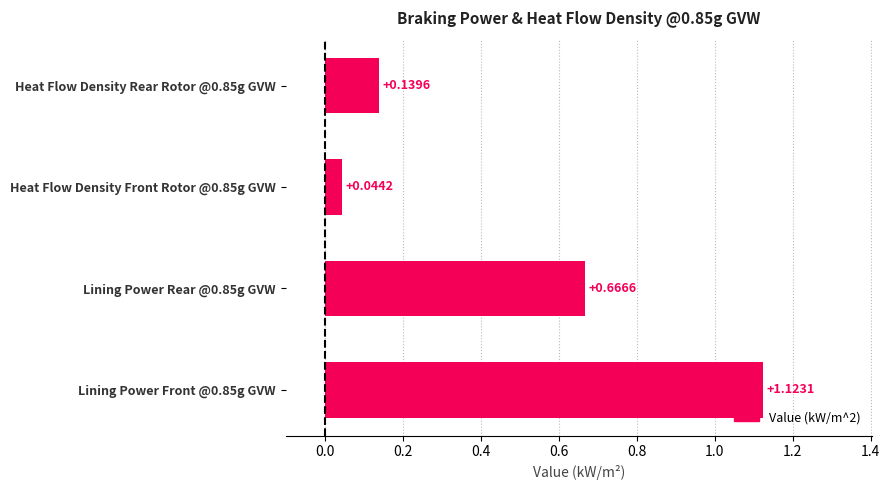

List the labels in order of value, smallest first.

Heat Flow Density Front Rotor @0.85g GVW, Heat Flow Density Rear Rotor @0.85g GVW, Lining Power Rear @0.85g GVW, Lining Power Front @0.85g GVW